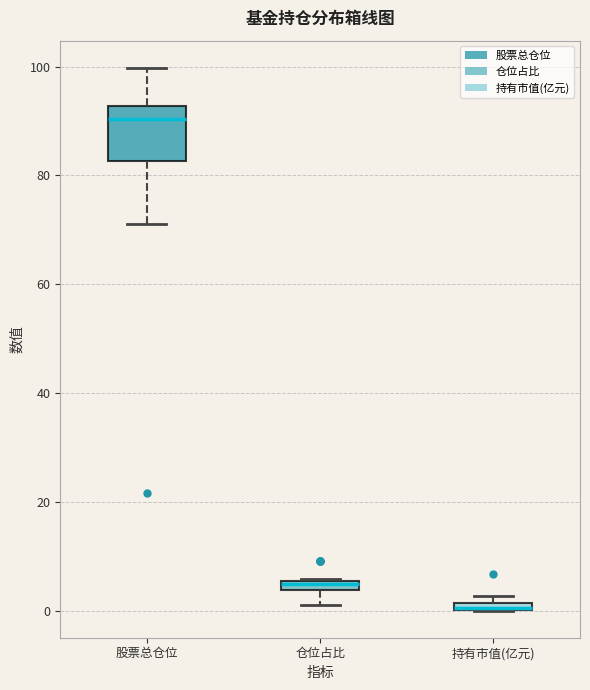

Comparing the boxes themselves (not the whiskers), which one is the tallest?

股票总仓位